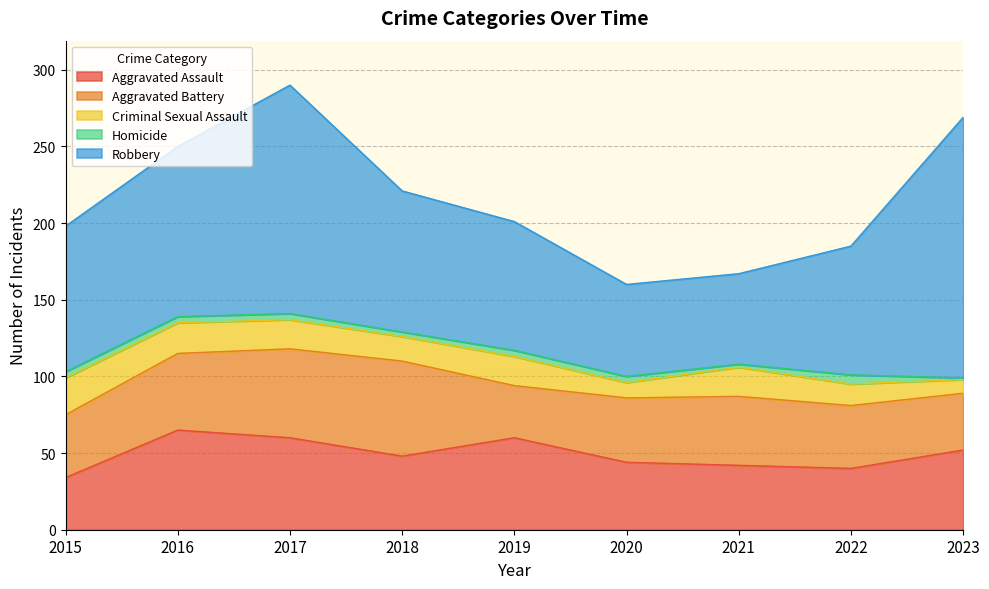

What is the smallest value displayed?

1